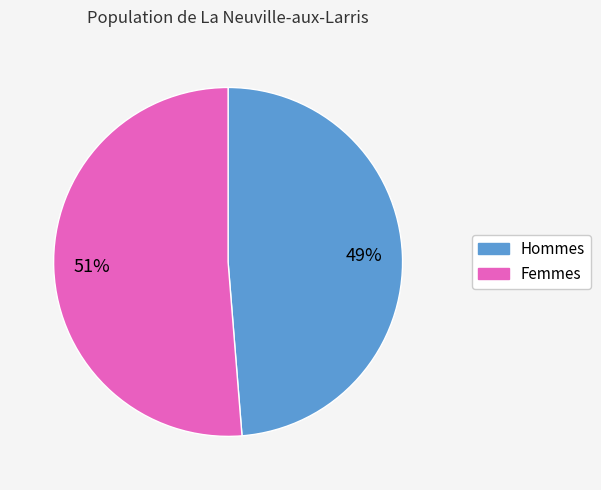

Is there any slice that represents more than half of the pie?

Yes